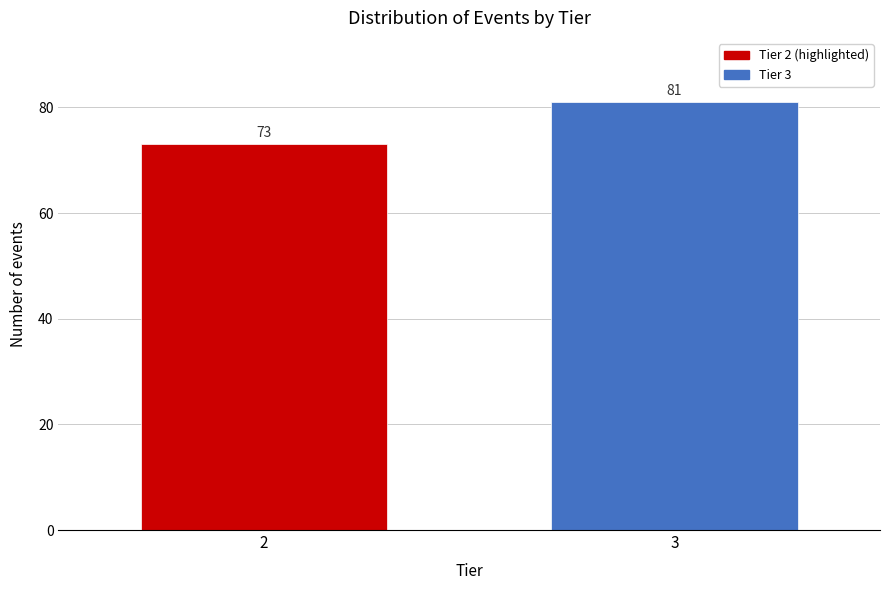

Reading left to right, extract all data points from this chart.

73	81